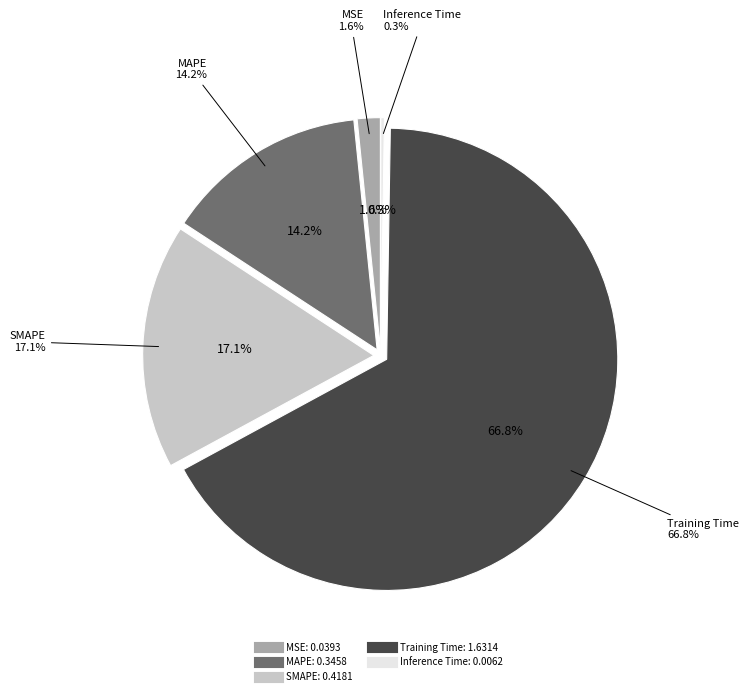

To the nearest percent, what is the average slice percentage?

20%